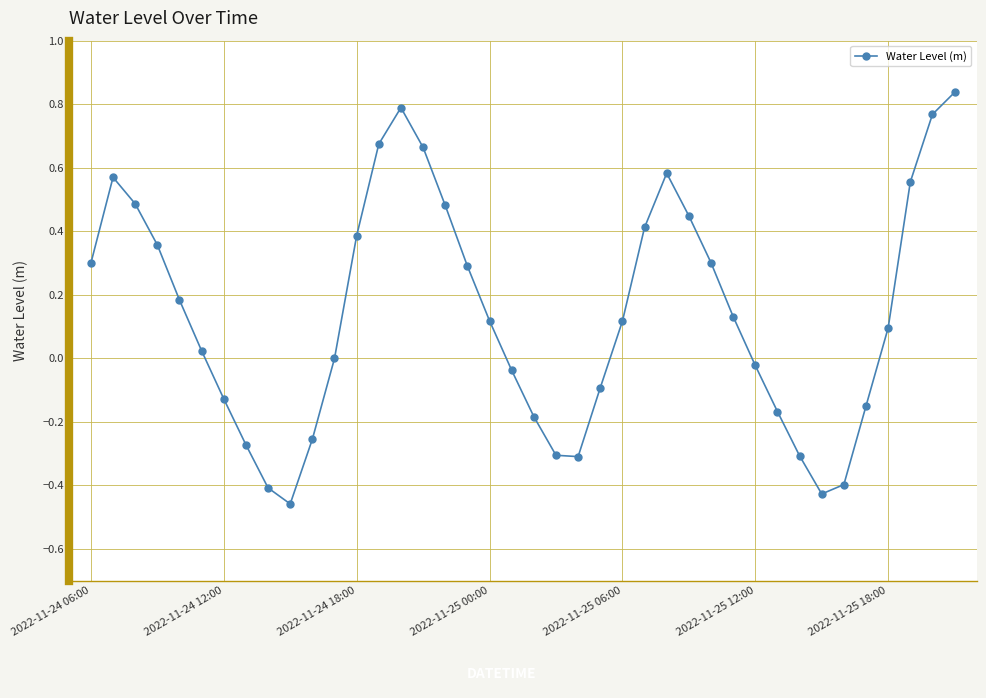

How many interior local peaks (higher than both neighbors) does the data have?

3